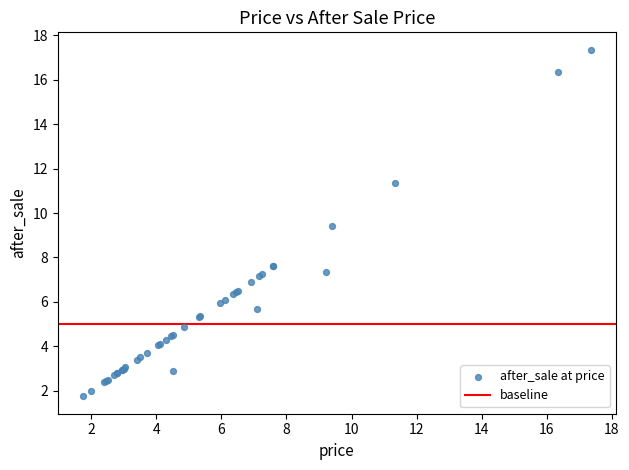

What Y value in the scatter plot is closest to 9?

9.4